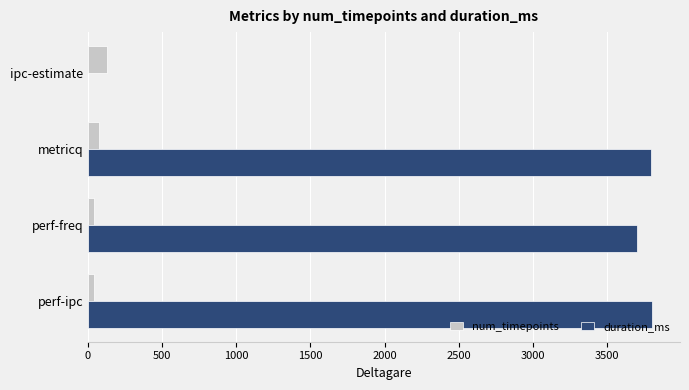

Between ipc-estimate and perf-ipc, which series saw the biggest shift?

duration_ms